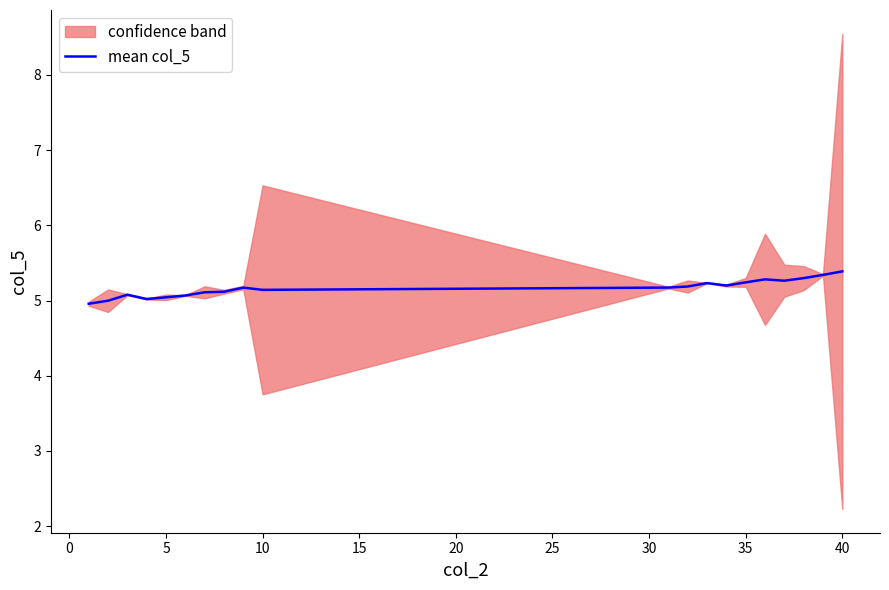

What is the maximum value for mean col_5?

5.4